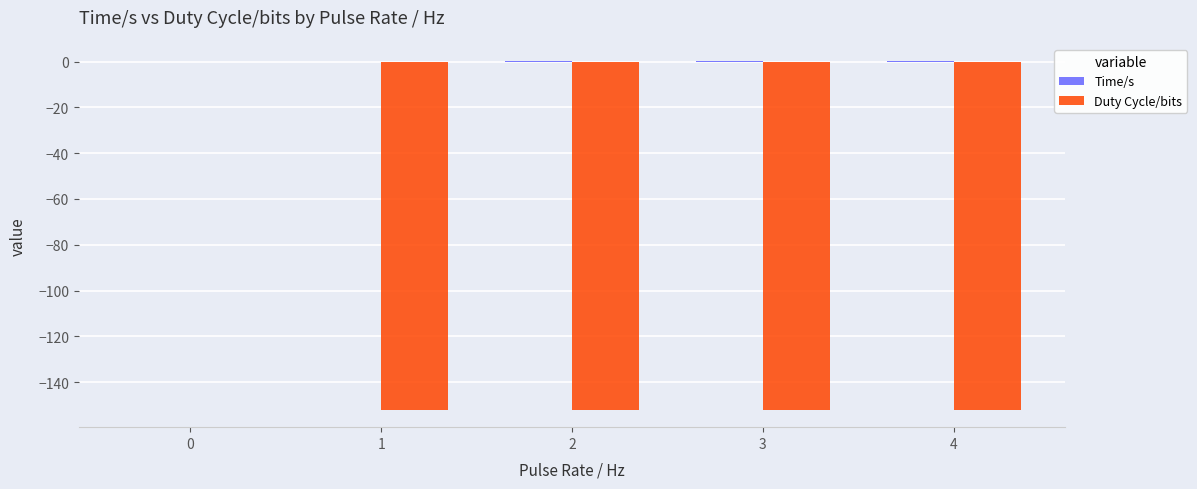

Is it true that Time/s equals 0.0 at 1?

True